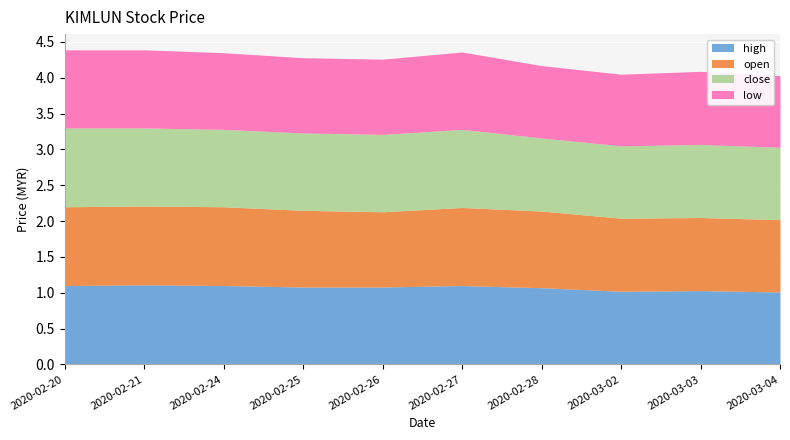

Rank the categories by low value from highest to lowest.

2020-02-20, 2020-02-21, 2020-02-27, 2020-02-24, 2020-02-25, 2020-02-26, 2020-03-03, 2020-02-28, 2020-03-02, 2020-03-04